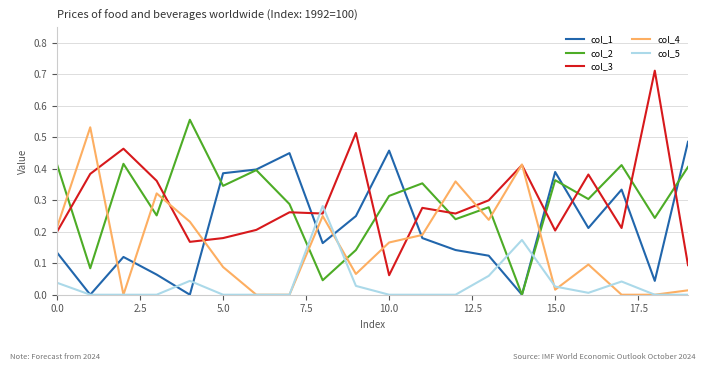

Which series has the widest spread of values?

col_3